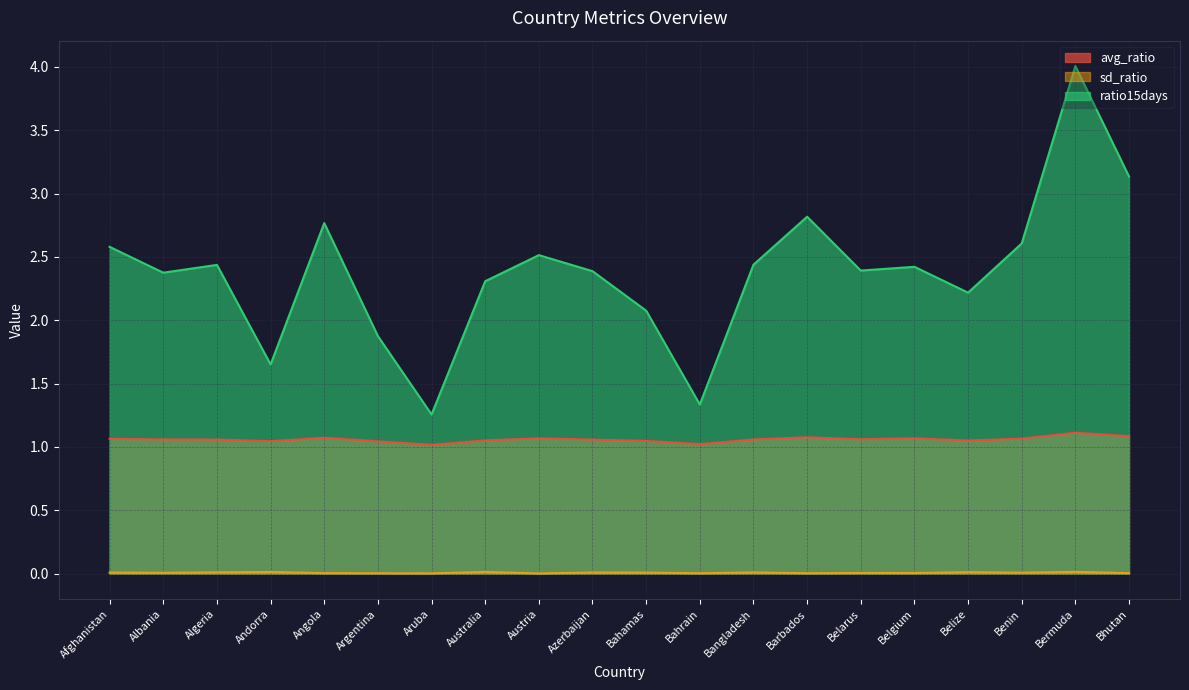

List the labels in order of avg_ratio value, smallest first.

Aruba, Bahrain, Argentina, Andorra, Bahamas, Belize, Australia, Azerbaijan, Algeria, Albania, Bangladesh, Belarus, Afghanistan, Benin, Austria, Belgium, Angola, Barbados, Bhutan, Bermuda